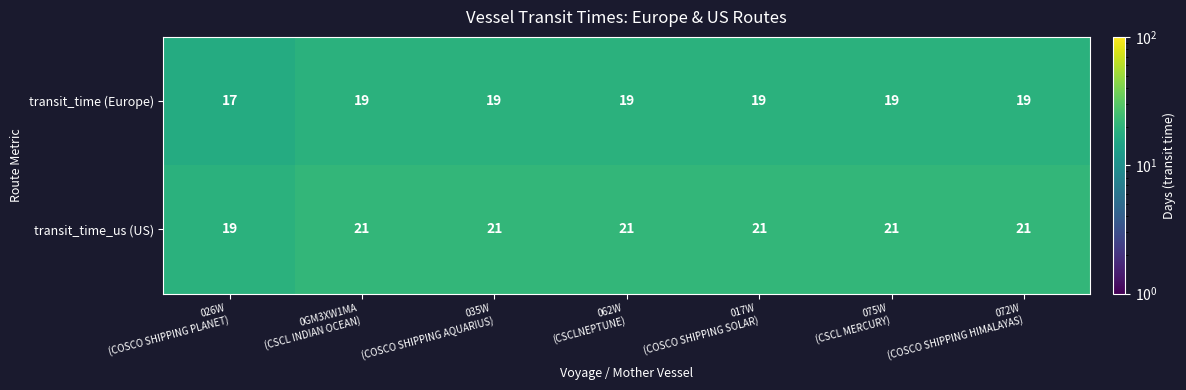

What is the maximum value shown in the chart?

21